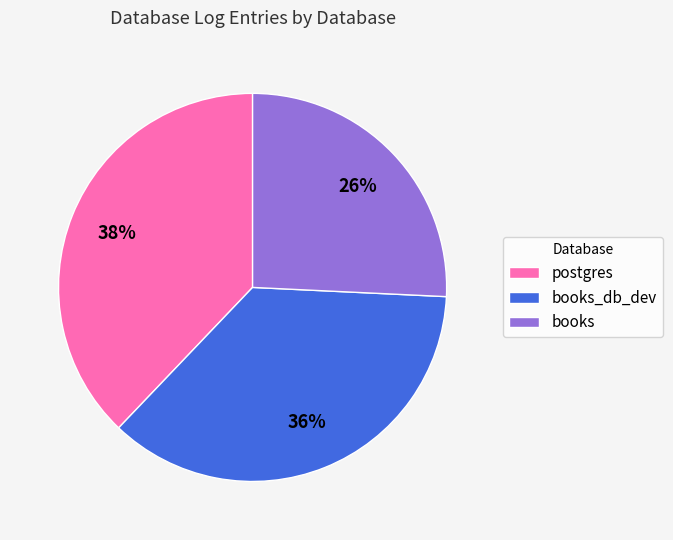

To the nearest percent, what is the average slice percentage?

33%